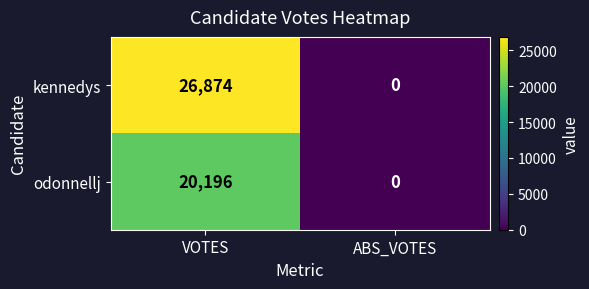

At which label does odonnellj reach its peak?

VOTES